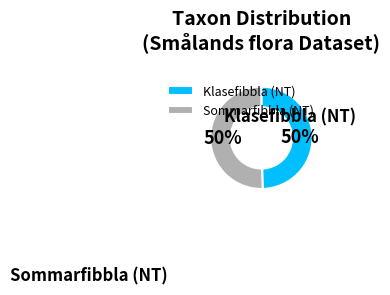

To the nearest percent, what portion does Sommarfibbla (NT) represent?

50%